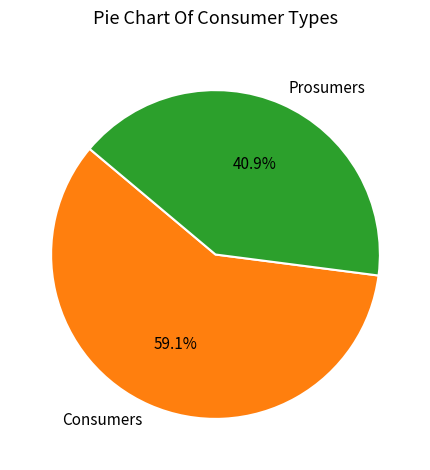

Which has a higher value, Prosumers or Consumers?

Consumers